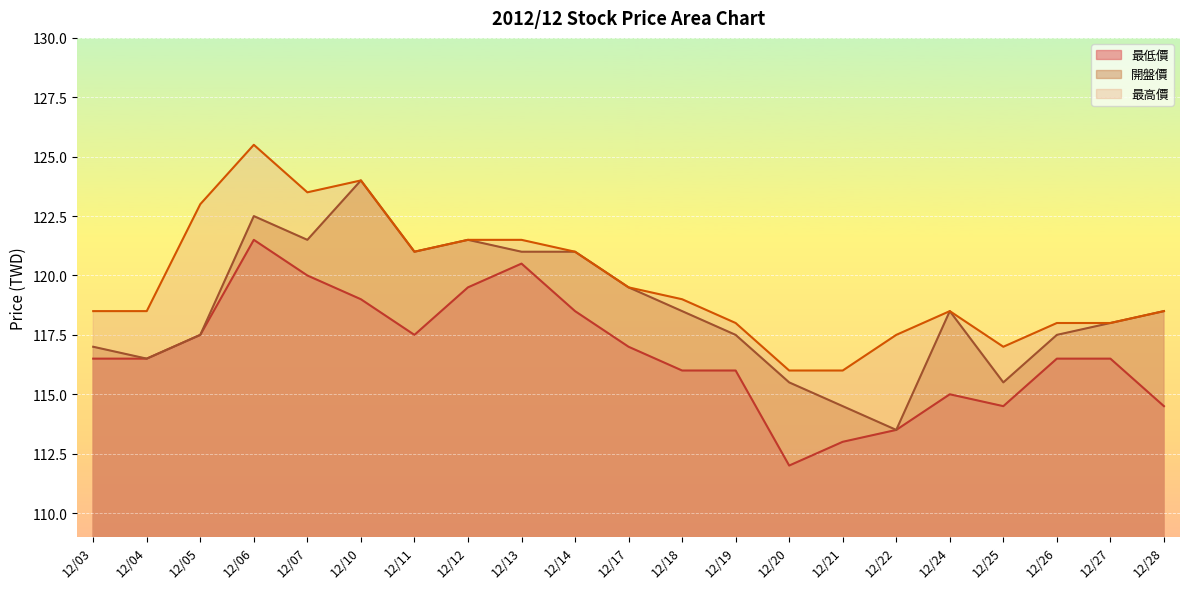

Is it true that 開盤價 equals 190.8 at 12/14?

False